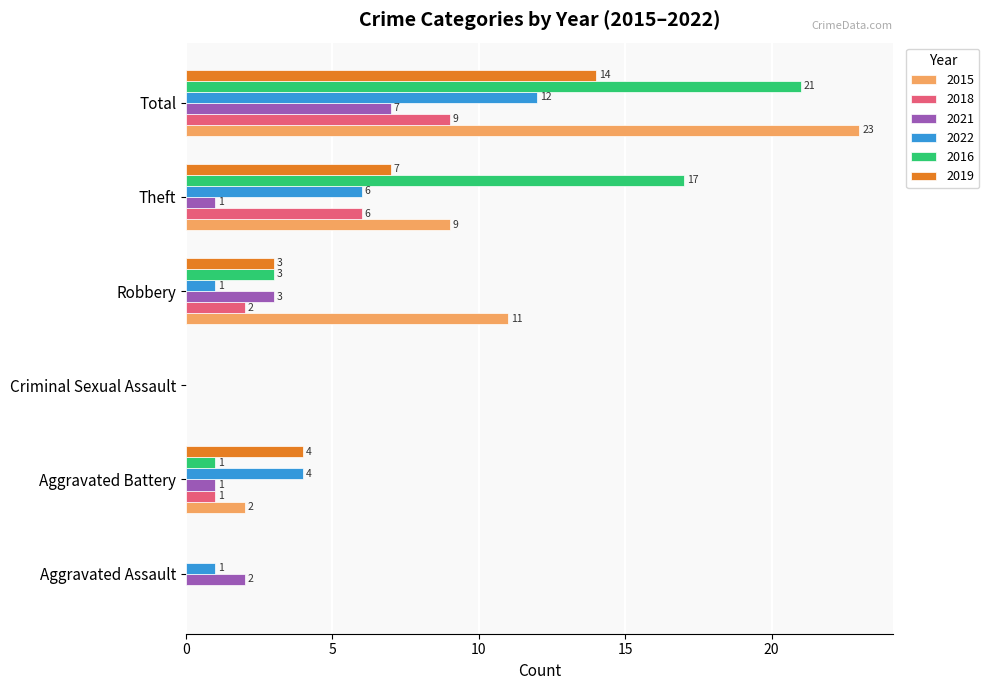

At which category is the sum across all series the highest?

Total